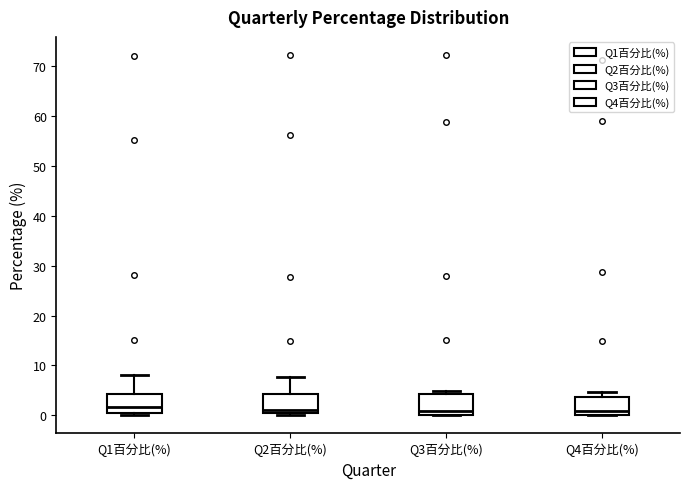

Reading left to right, transcribe this box plot: for each box, give where its median line is, the range the box spans, and where its two whiskers end, as read against the y-axis. The values are not printed on the chart, so give them approximately, as read against the axis.

Q1百分比(%): median 2, box 0 to 4, whiskers 0 (just below the box's lower edge) to 8
Q2百分比(%): median 1, box 0 to 4, whiskers 0 (just below the box's lower edge) to 8
Q3百分比(%): median 1, box 0 to 4, whiskers 0 to 5
Q4百分比(%): median 1, box 0 to 4, whiskers 0 to 5